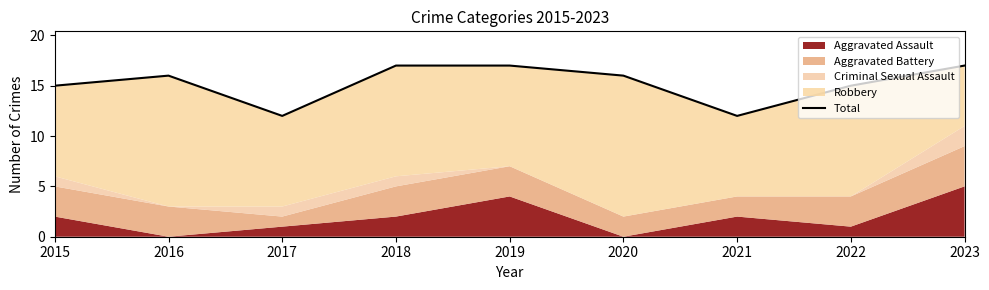

How many lines are shown in the chart?

1